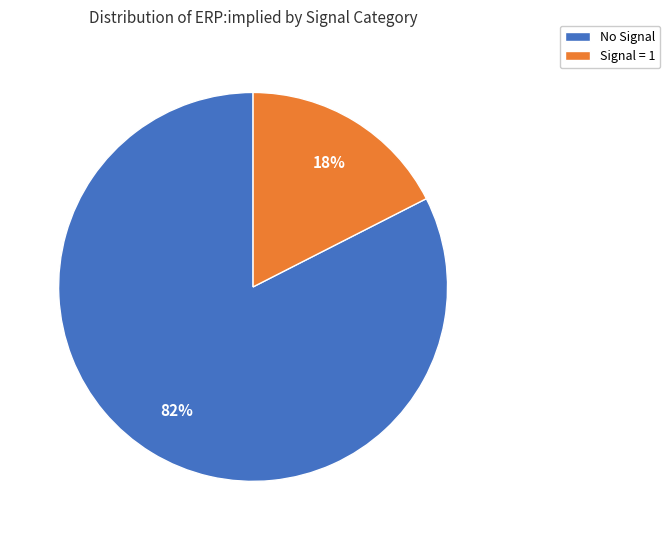

Count the number of slices in the pie.

2